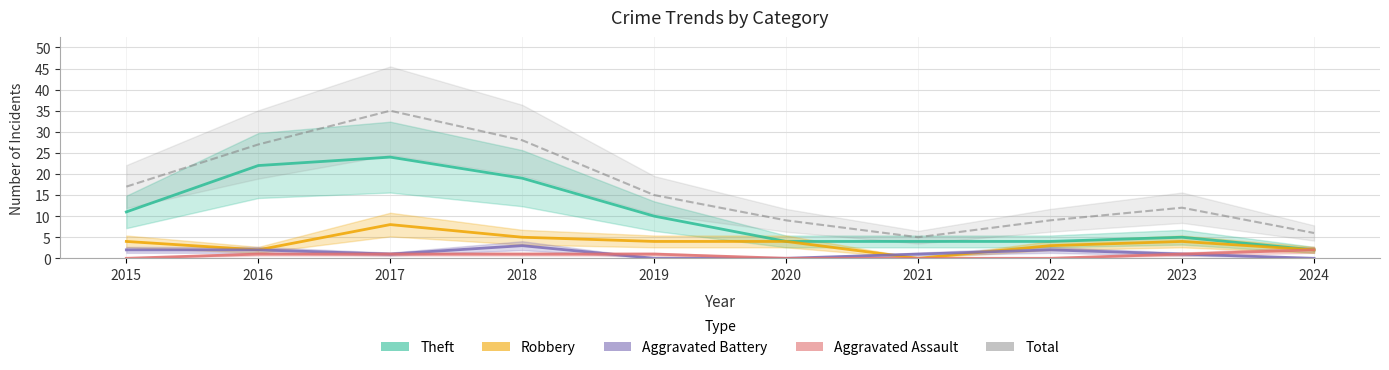

At which label is Aggravated Battery closest to 1?

2017